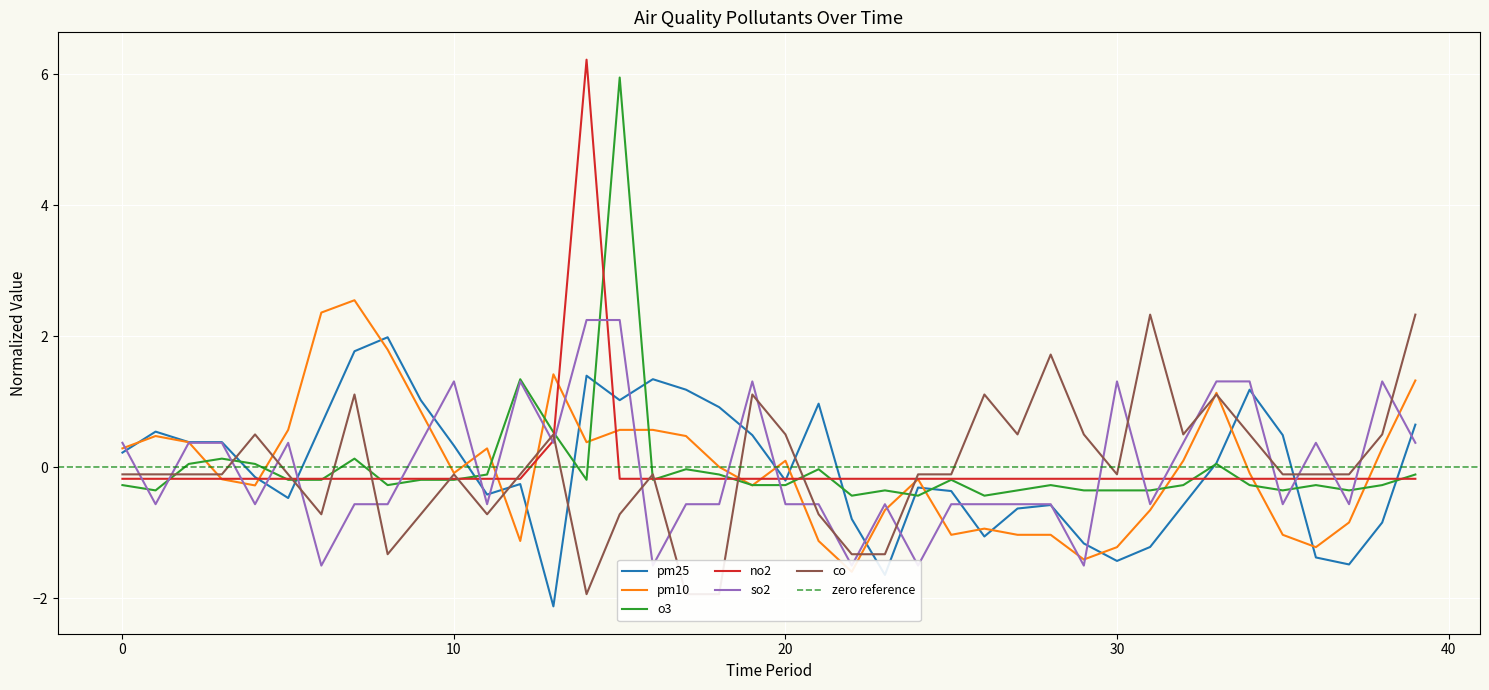

At which category does the chart reach its peak across all series?

14